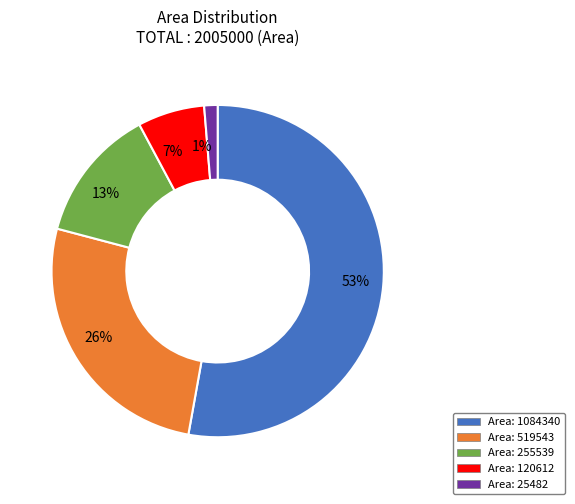

How many segments does this pie chart have?

5